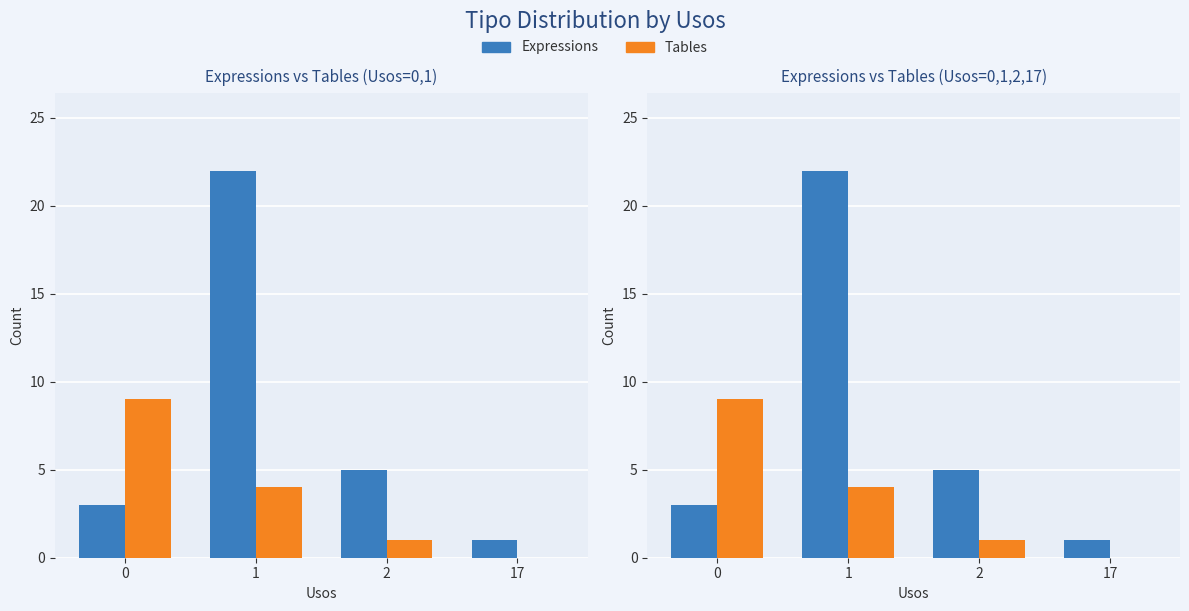

The value of Expressions at 0 is 3. True or false?

True